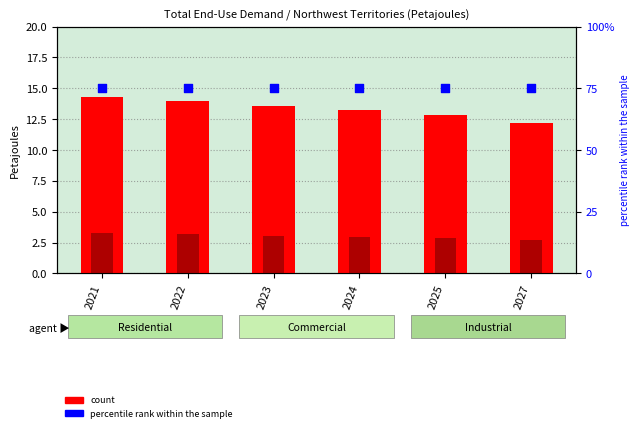

At how many categories does at least one series exceed 67?

6